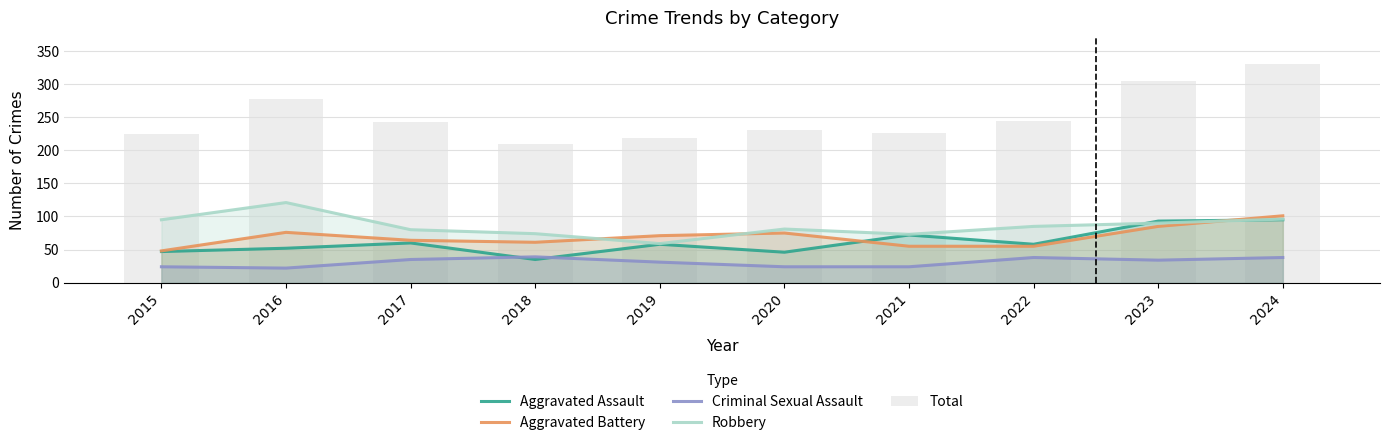

What are all the series names shown in the legend?

Aggravated Assault, Aggravated Battery, Criminal Sexual Assault, Robbery, Total